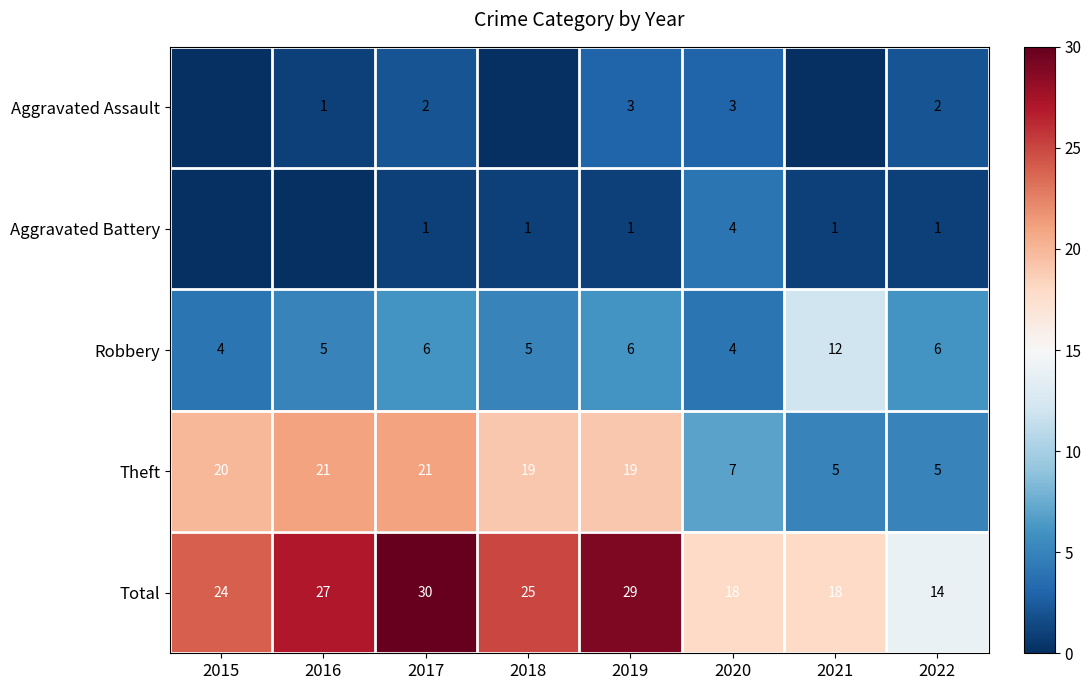

How many categories are shown in the chart?

8